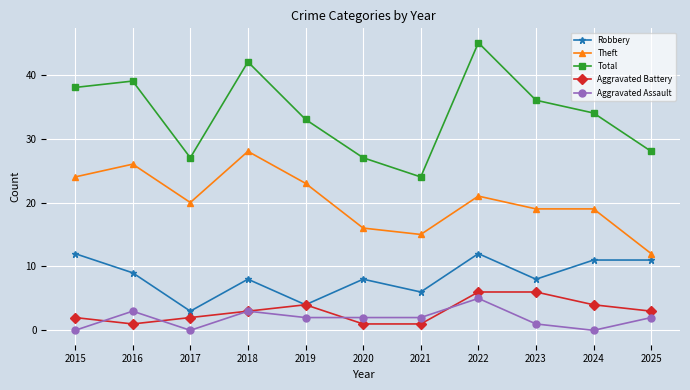

What is the average value of the Theft series?

20